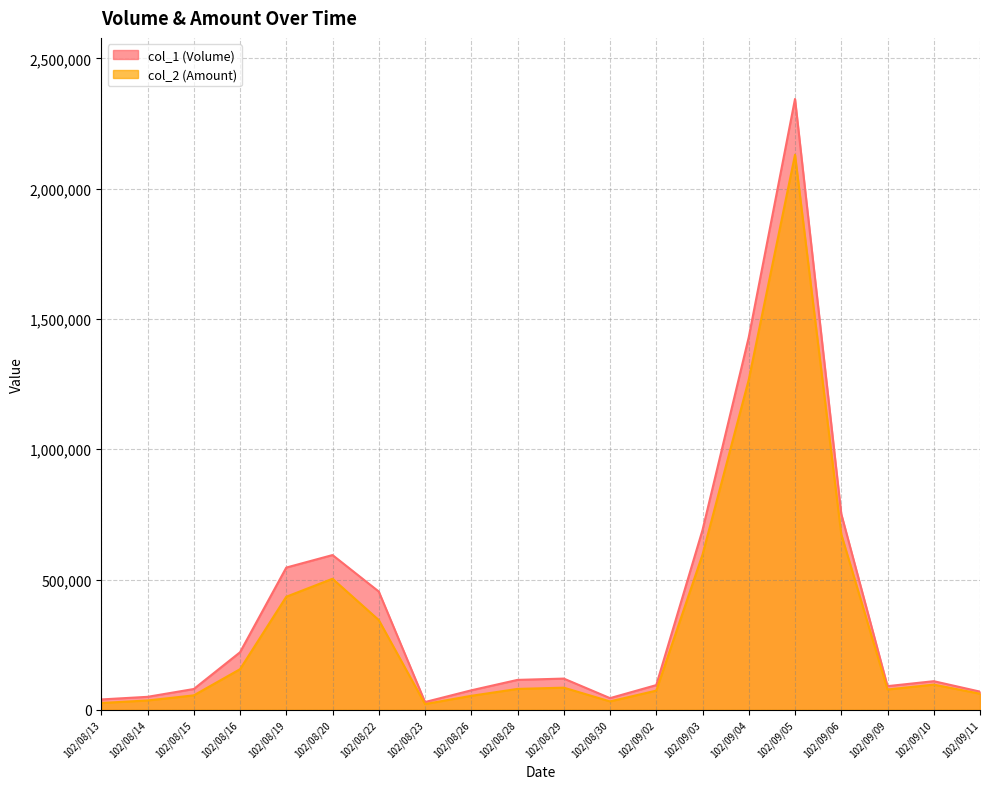

What is the difference between the col_1 (Volume) values at 102/08/19 and 102/09/10?

436000